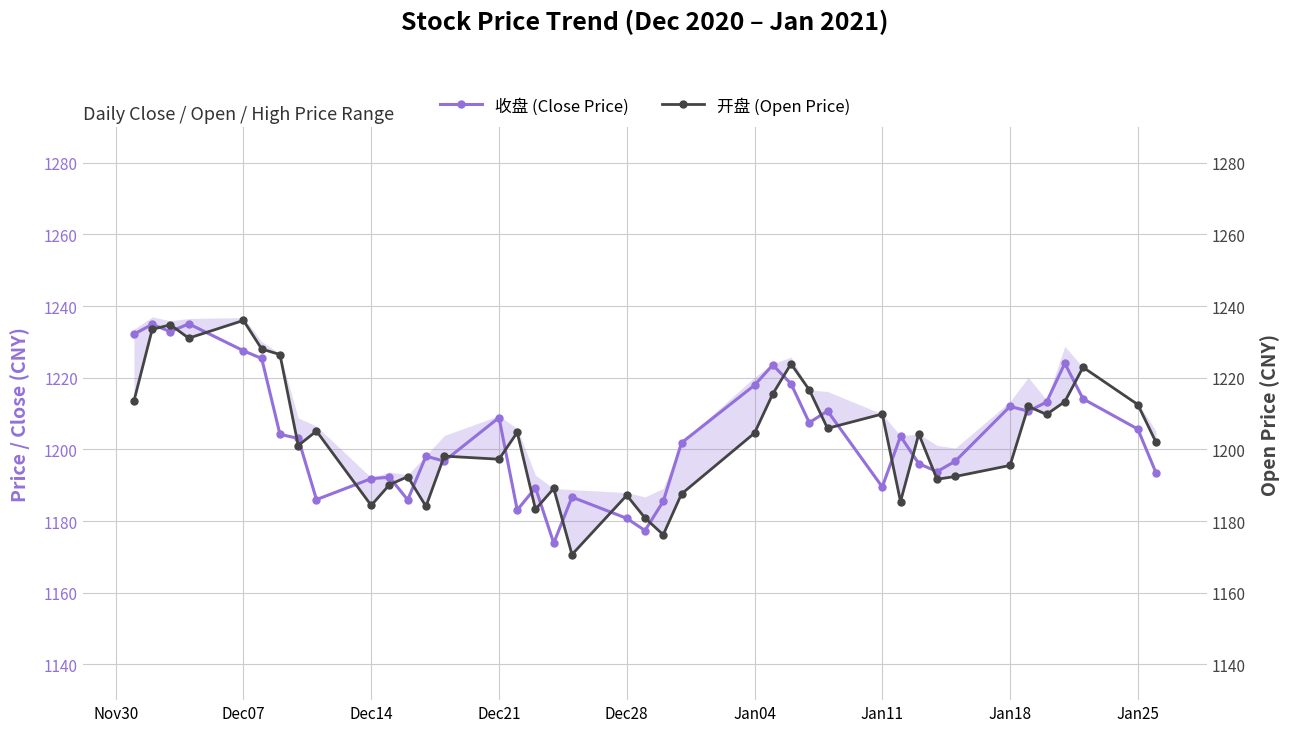

True or false: 收盘 (Close Price) has more than 2 interior local peaks.

True